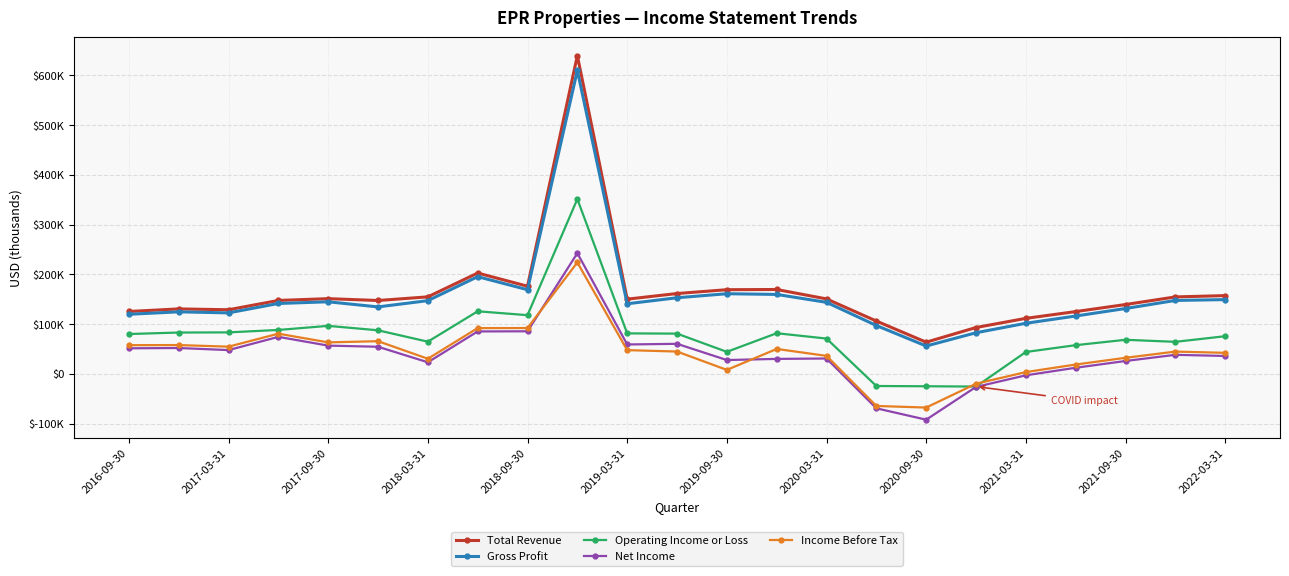

What are all the series names shown in the legend?

Total Revenue, Gross Profit, Operating Income or Loss, Net Income, Income Before Tax